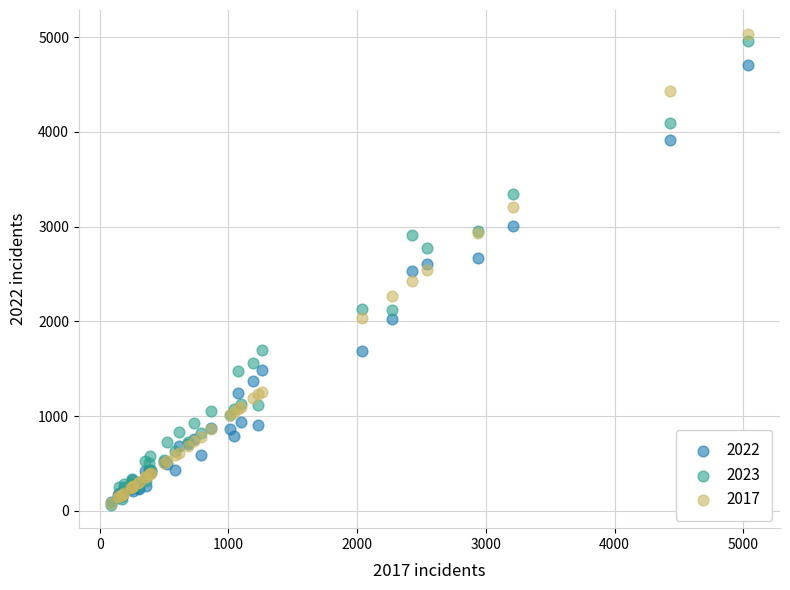

Which series contains the highest Y value?

2017